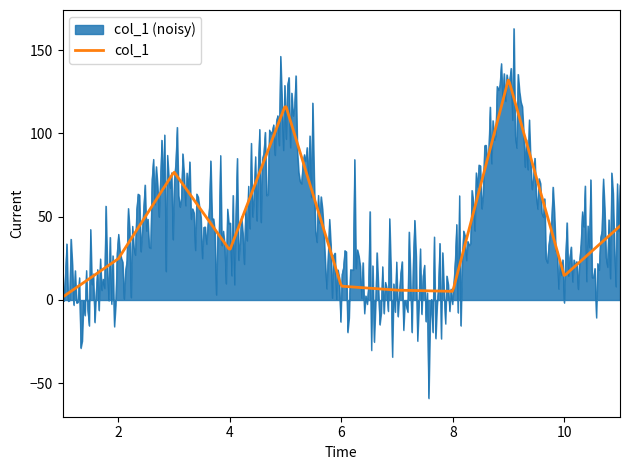

Rank the series by their maximum value, from highest to lowest.

col_1 (noisy), col_1